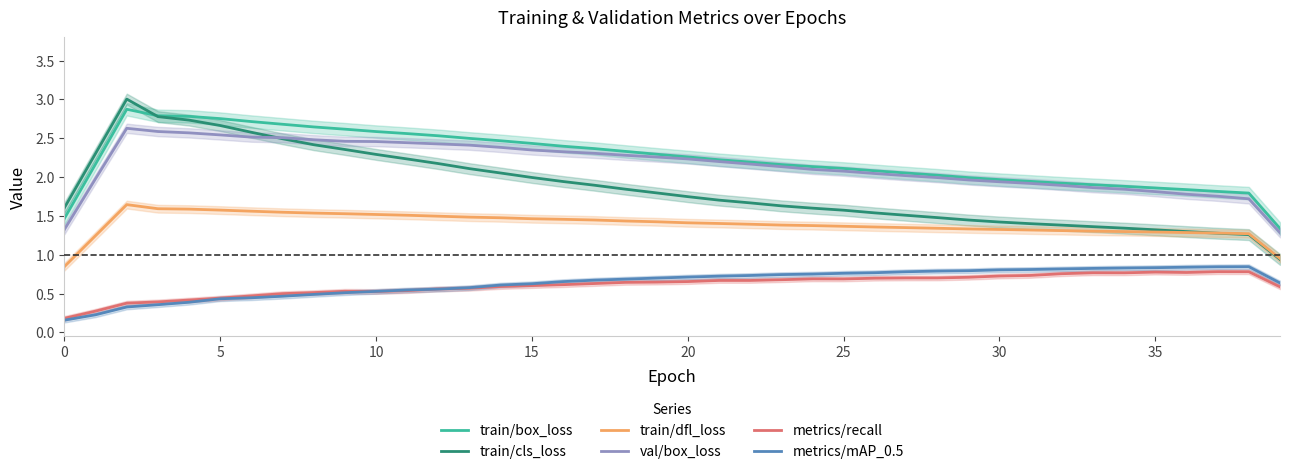

Which series ends up on top after the final intersection of val/box_loss and train/cls_loss?

val/box_loss